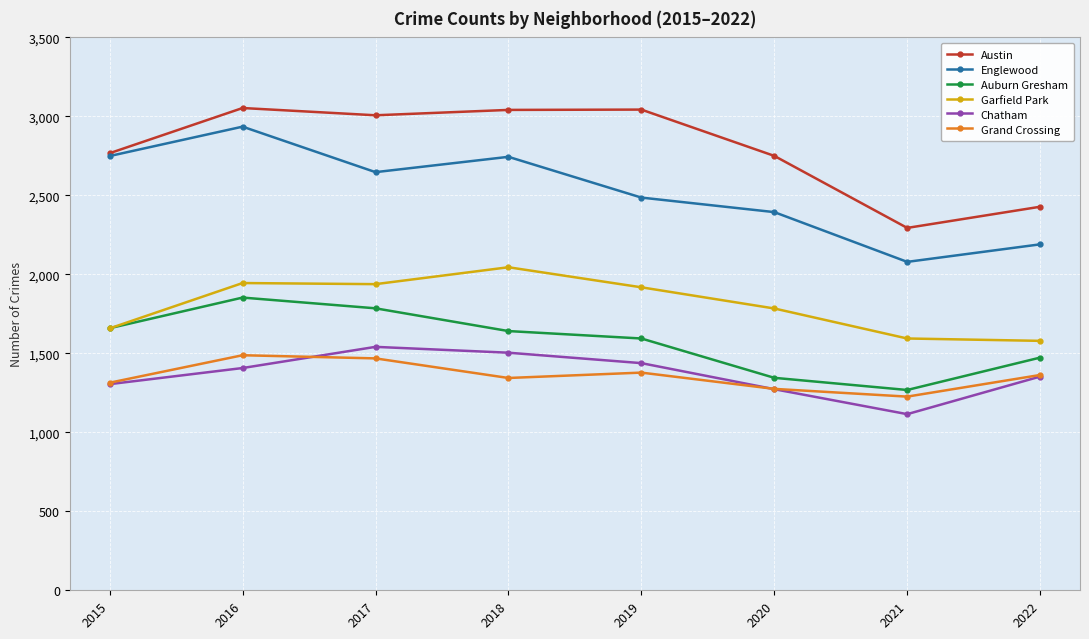

Is the value of Chatham at 2021 greater than the value of Garfield Park at 2017?

No